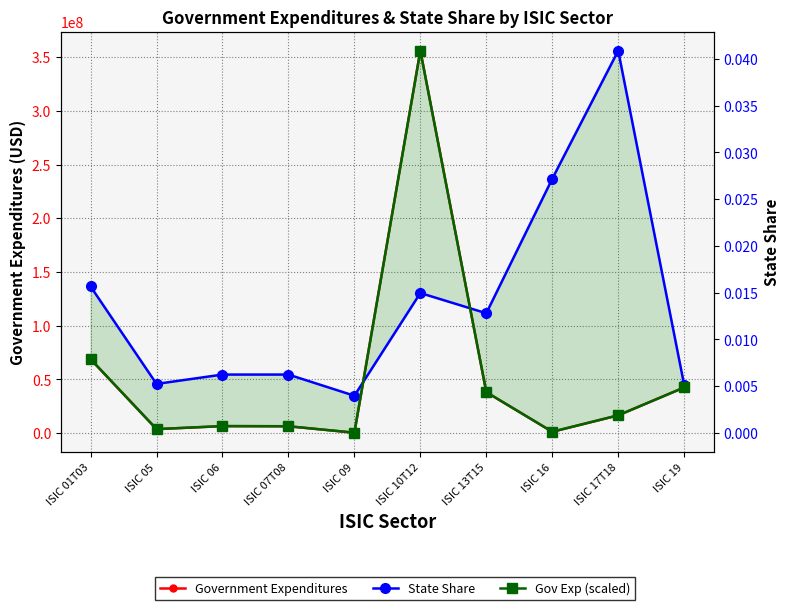

Which has a higher value, ISIC 10T12 or ISIC 19?

ISIC 10T12